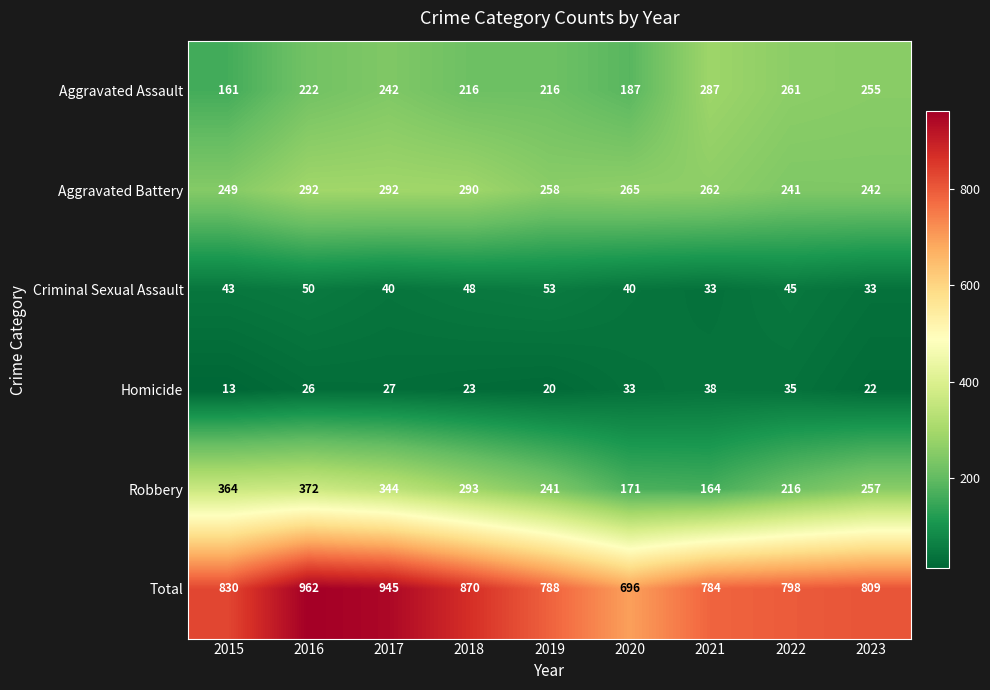

Rank the series at 2016 from highest to lowest value.

Total, Robbery, Aggravated Battery, Aggravated Assault, Criminal Sexual Assault, Homicide